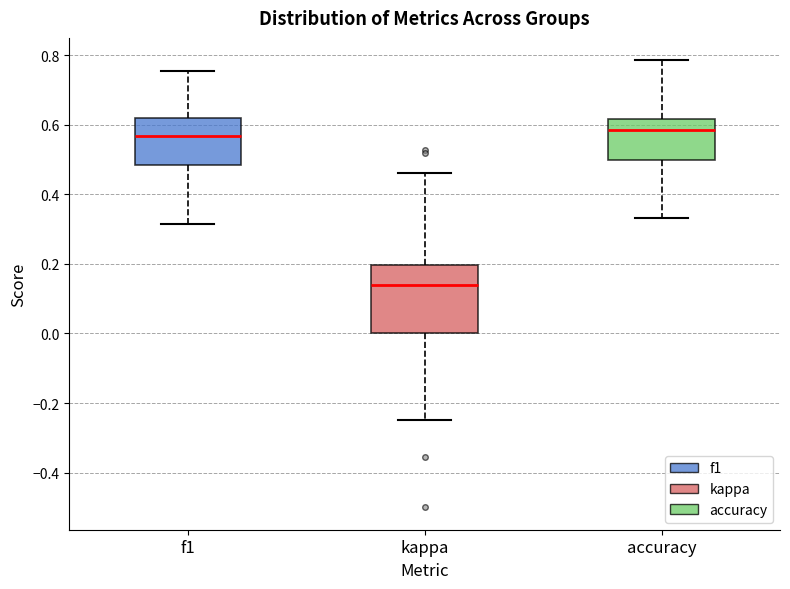

Reading left to right, read every box against the y-axis: the position of its median line, the range the box covers, and the ends of its whiskers. The values are not printed on the chart, so give them approximately, as read against the axis.

f1: median 0.56, box 0.48 to 0.62, whiskers 0.32 to 0.76
kappa: median 0.14, box 0.00 to 0.20, whiskers -0.24 to 0.46
accuracy: median 0.58, box 0.50 to 0.62, whiskers 0.34 to 0.78